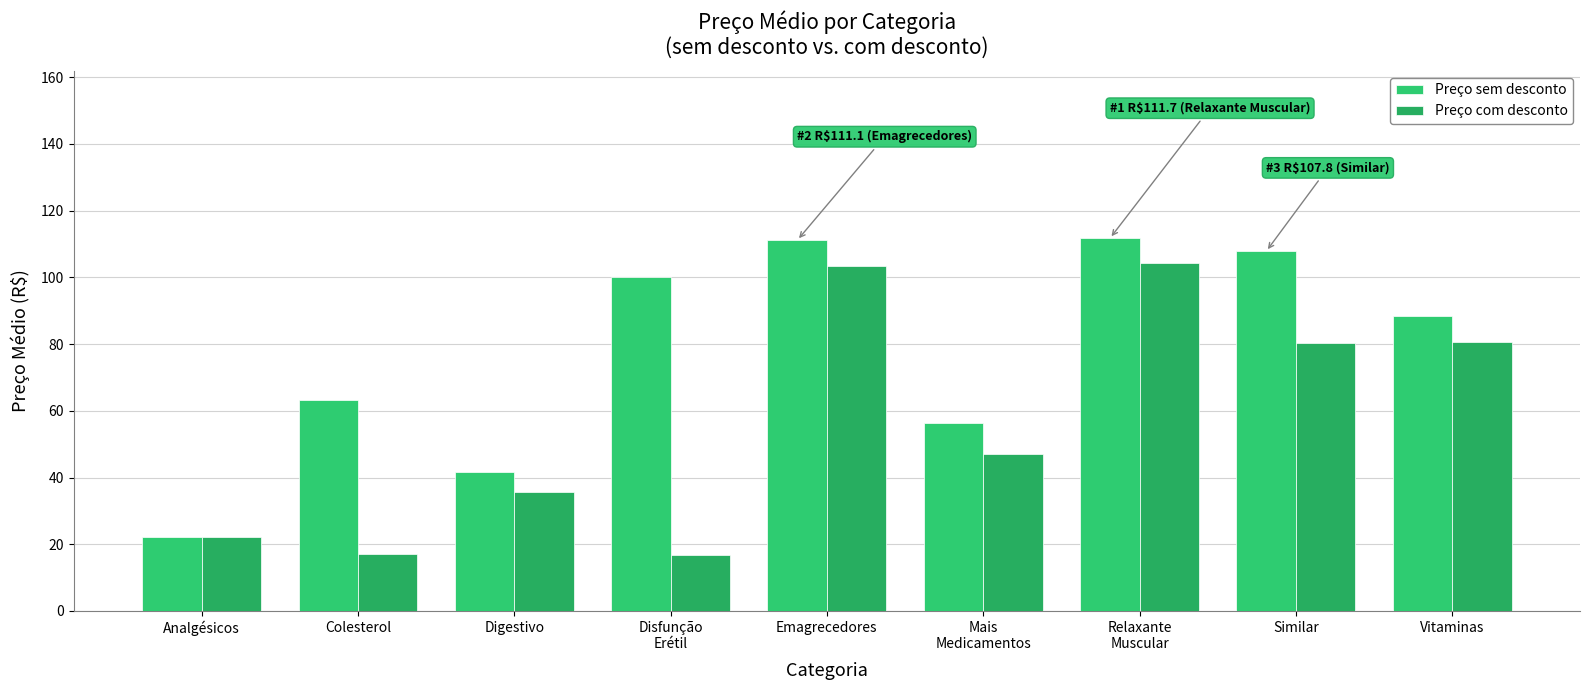

What is the sum of the Preço sem desconto values at Colesterol and Similar?

171.1